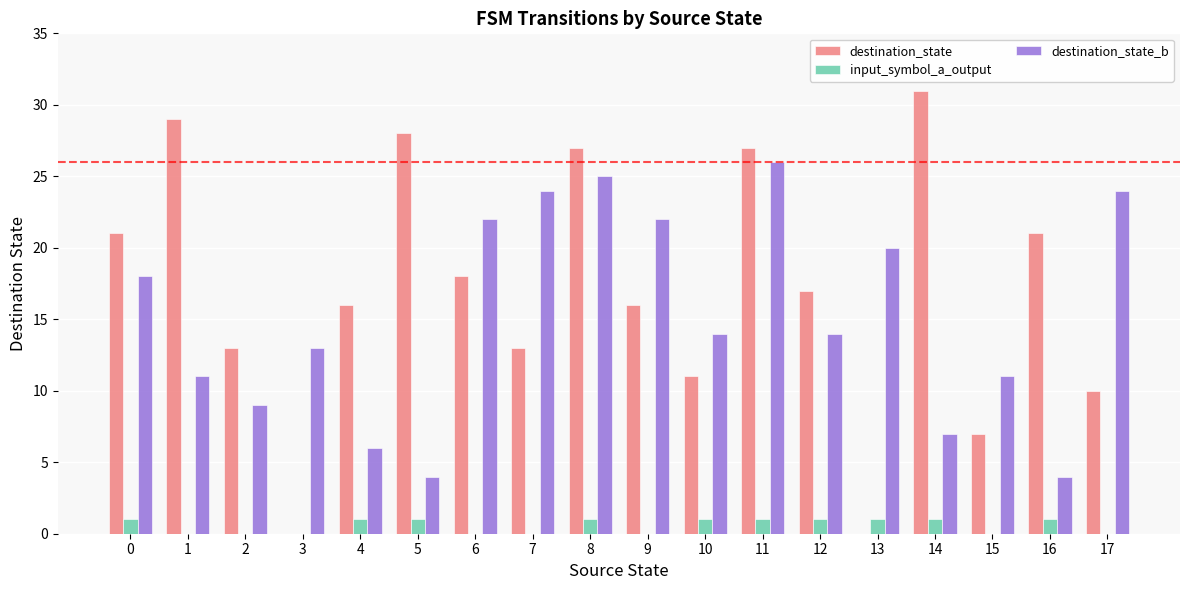

Reading left to right, what are all the values shown in this chart?

destination_state: 0=21	1=29	2=13	3=0	4=16	5=28	6=18	7=13	8=27	9=16	10=11	11=27	12=17	13=0	14=31	15=7	16=21	17=10
input_symbol_a_output: 0=1	1=0	2=0	3=0	4=1	5=1	6=0	7=0	8=1	9=0	10=1	11=1	12=1	13=1	14=1	15=0	16=1	17=0
destination_state_b: 0=18	1=11	2=9	3=13	4=6	5=4	6=22	7=24	8=25	9=22	10=14	11=26	12=14	13=20	14=7	15=11	16=4	17=24